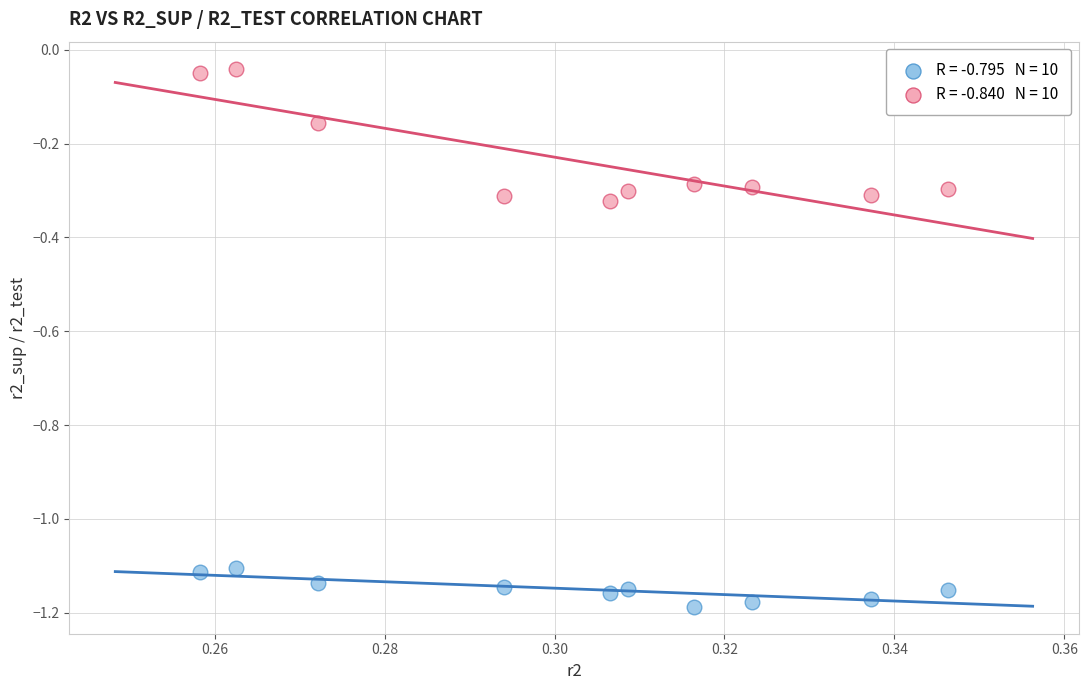

Across all data points, what is the range of Y values (max minus min)?

1.1